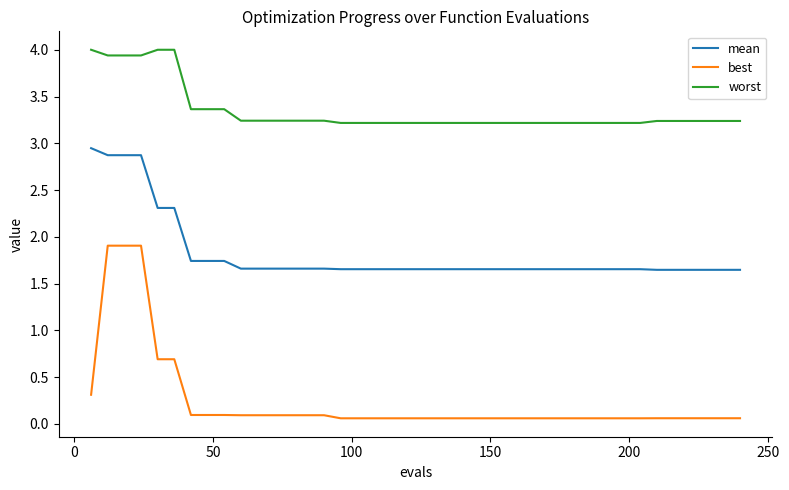

At how many categories does at least one series exceed 1?

40